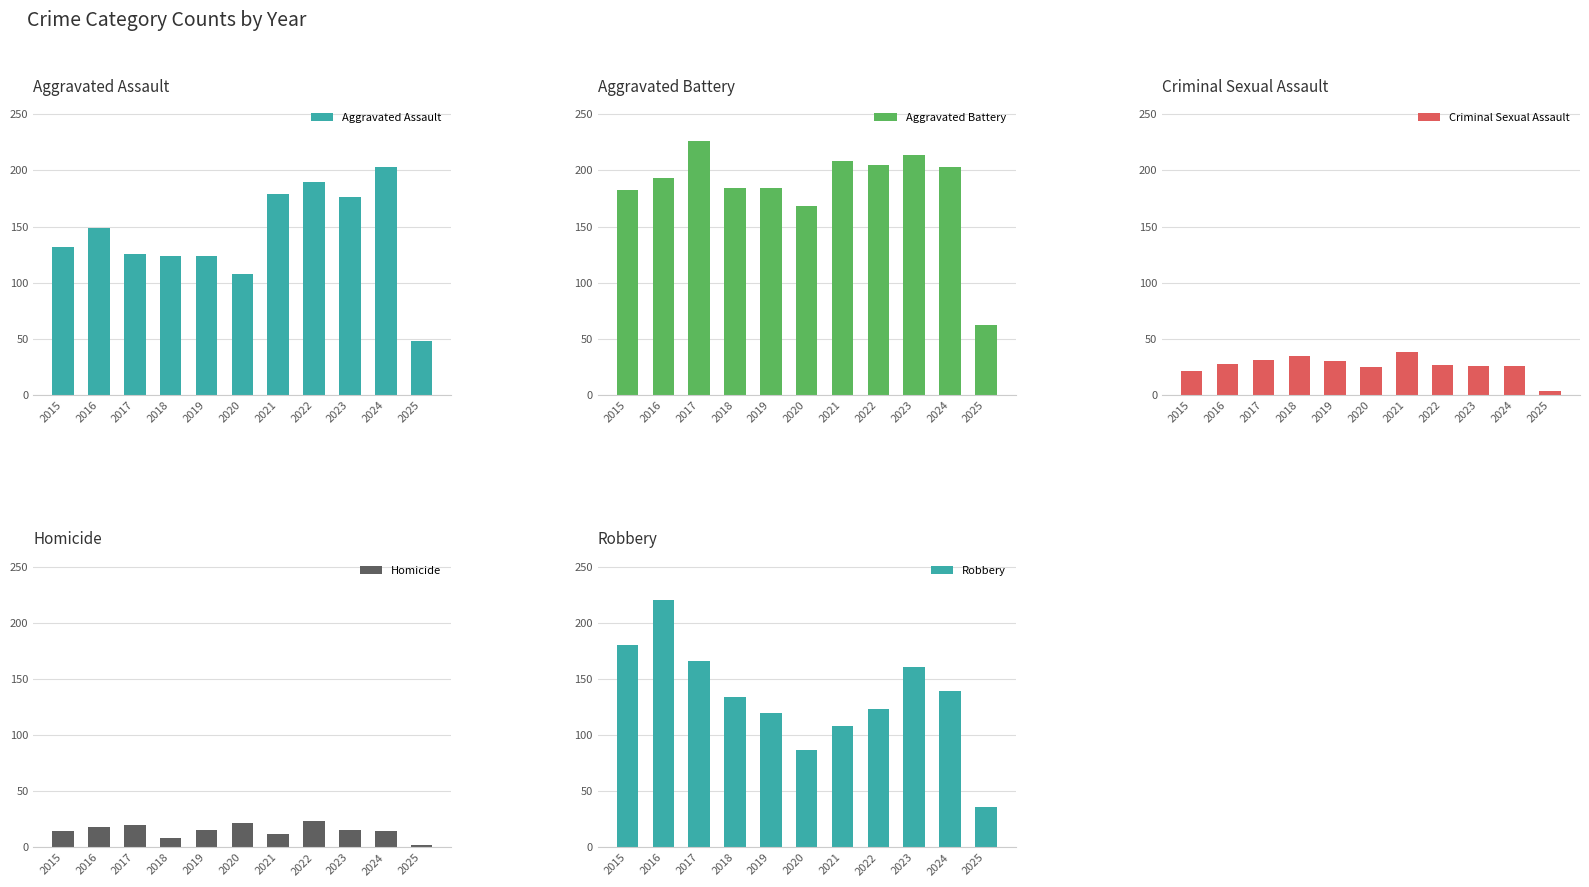

Between 2015 and 2019, which series saw the biggest shift?

Robbery